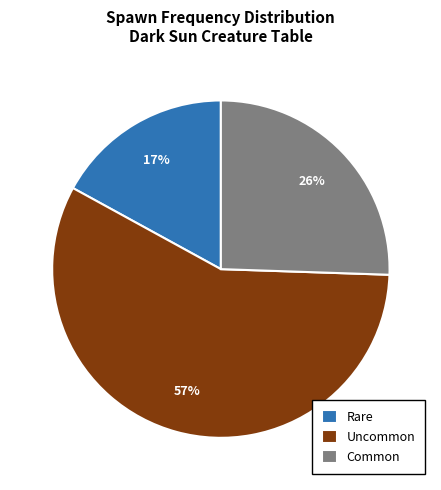

Is the sum of Rare and Uncommon greater than half?

Yes